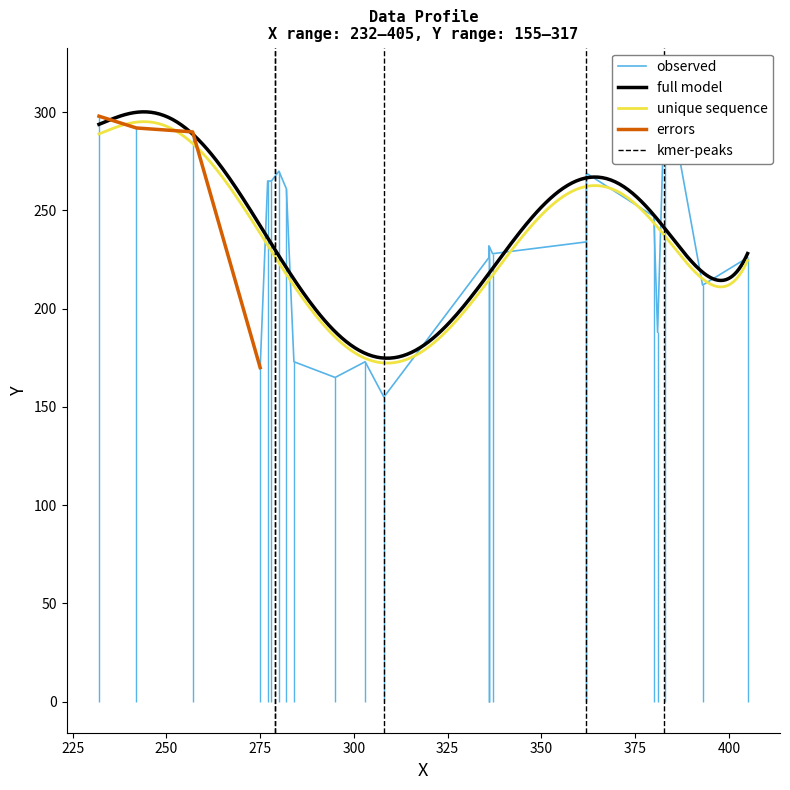

True or false: the data has more than 1 interior local peaks.

False